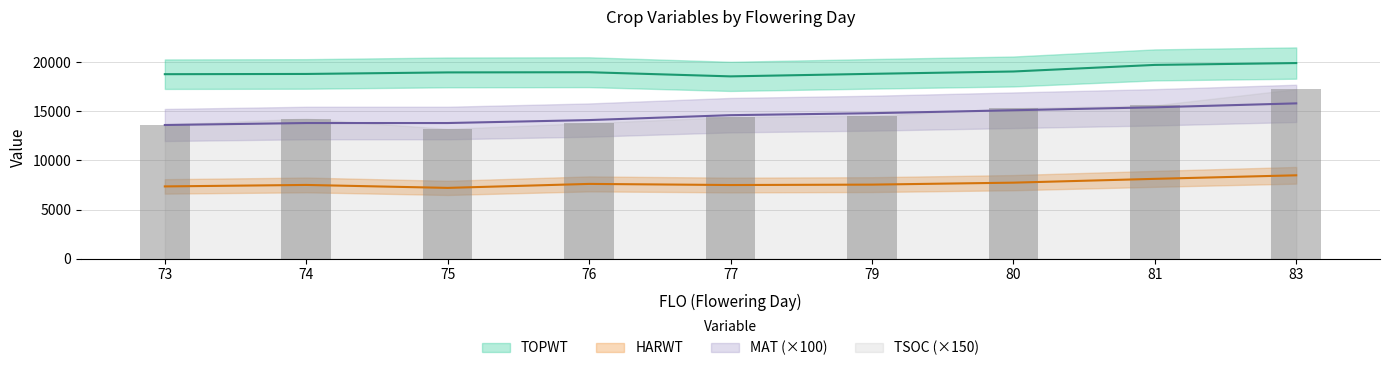

What is the difference between the second highest and second lowest values in the HARWT series?

770